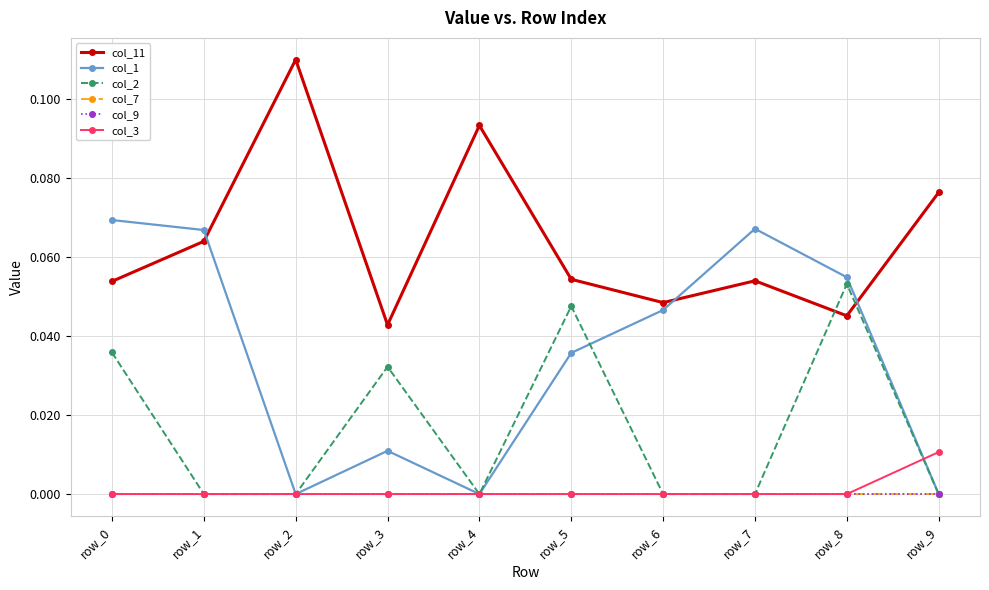

Reading left to right, transcribe all the data shown in this chart.

col_11: row_0=0.1	row_1=0.1	row_2=0.1	row_3=0.0	row_4=0.1	row_5=0.1	row_6=0.0	row_7=0.1	row_8=0.0	row_9=0.1
col_1: row_0=0.1	row_1=0.1	row_2=0.0	row_3=0.0	row_4=0.0	row_5=0.0	row_6=0.0	row_7=0.1	row_8=0.1	row_9=0.0
col_2: row_0=0.0	row_1=0.0	row_2=0.0	row_3=0.0	row_4=0.0	row_5=0.0	row_6=0.0	row_7=0.0	row_8=0.1	row_9=0.0
col_7: row_0=0.0	row_1=0.0	row_2=0.0	row_3=0.0	row_4=0.0	row_5=0.0	row_6=0.0	row_7=0.0	row_8=0.0	row_9=0.0
col_9: row_0=0.0	row_1=0.0	row_2=0.0	row_3=0.0	row_4=0.0	row_5=0.0	row_6=0.0	row_7=0.0	row_8=0.0	row_9=0.0
col_3: row_0=0.0	row_1=0.0	row_2=0.0	row_3=0.0	row_4=0.0	row_5=0.0	row_6=0.0	row_7=0.0	row_8=0.0	row_9=0.0